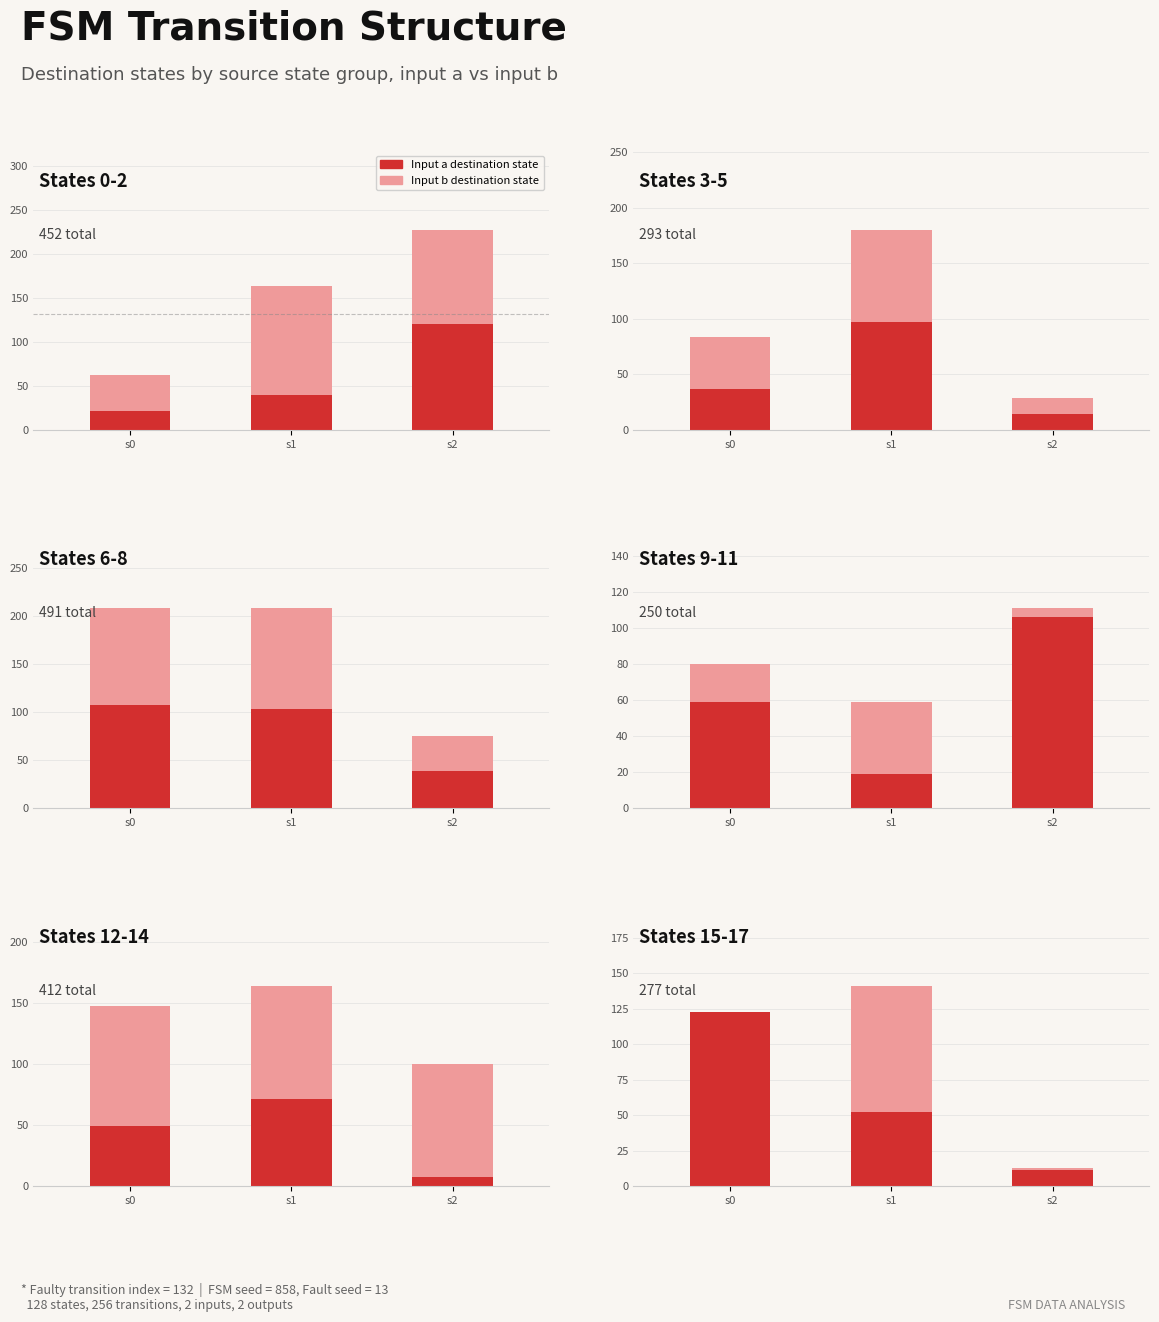

What are all the series names shown in the legend?

Input b (dest), Input a (dest)